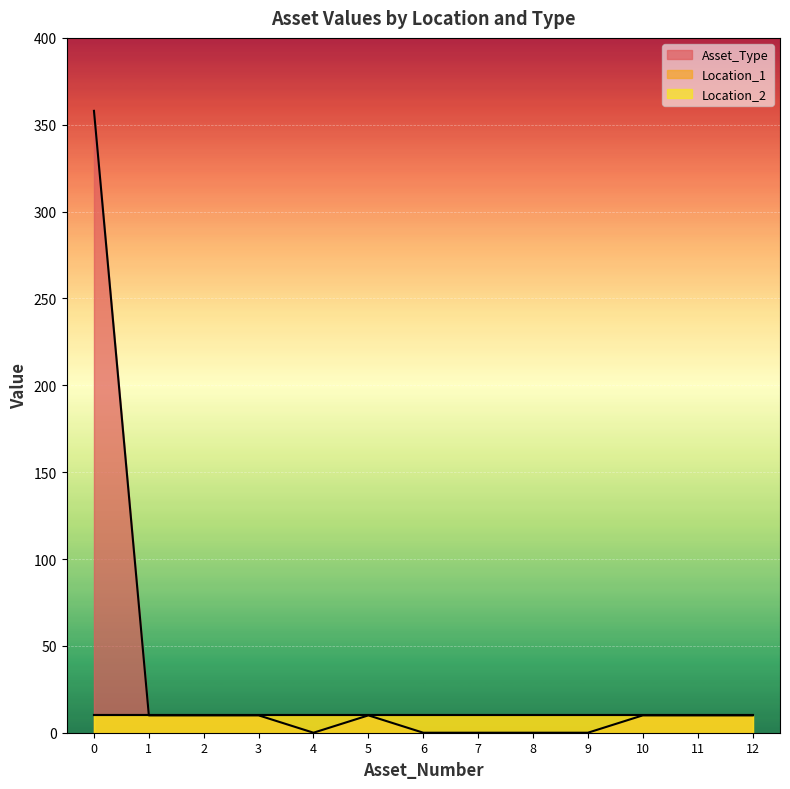

What is the sum of all Location_2 values?

130